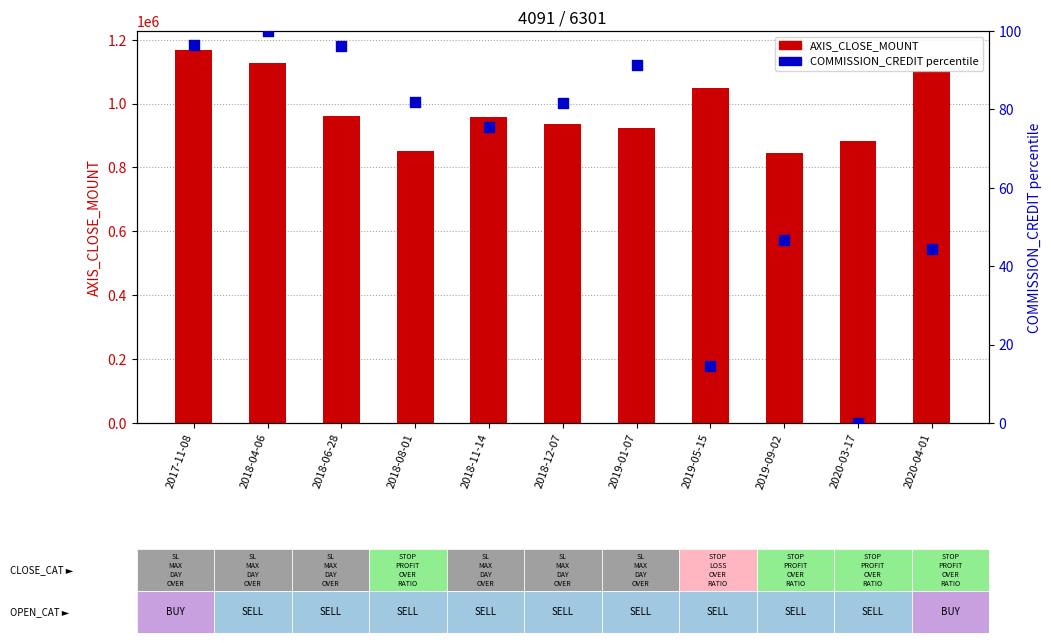

What is the total value across all series at 2017-11-08?

1168896.6